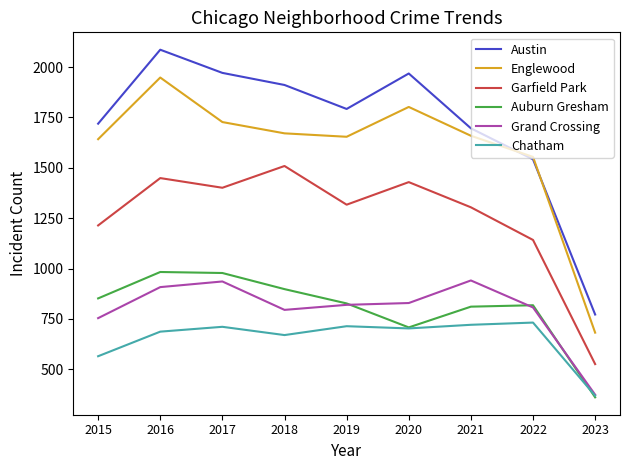

What is the sum of all Austin values?

15457